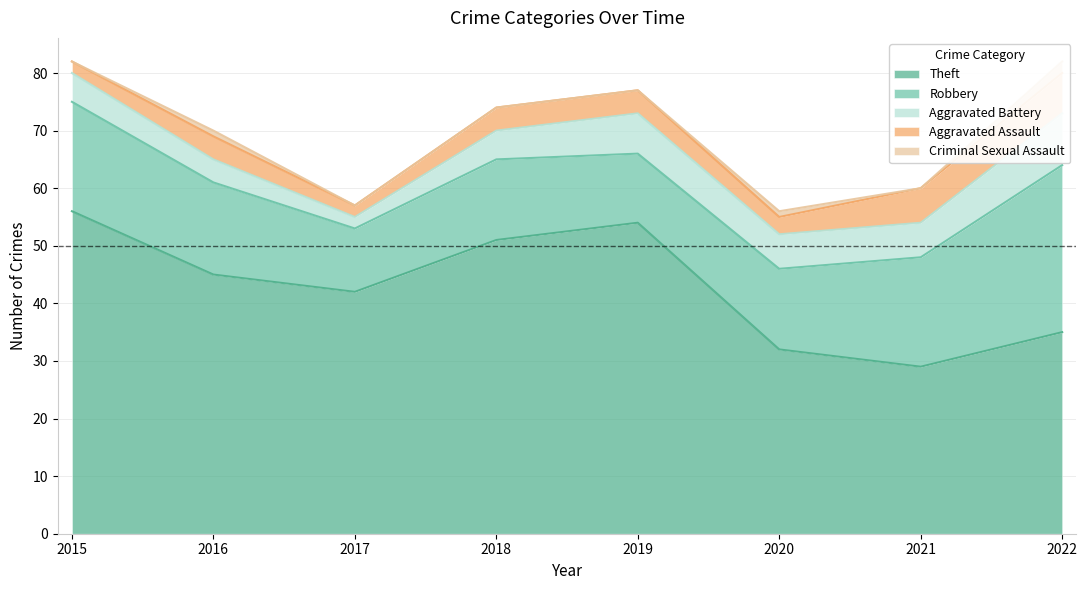

Between 2015 and 2018, which series saw the biggest shift?

Theft